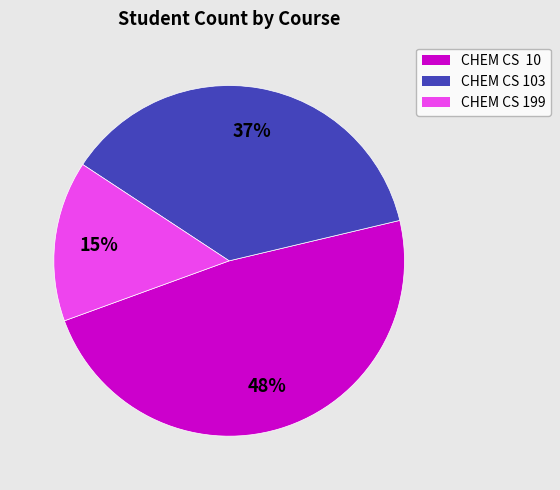

To the nearest percent, what is the average slice percentage?

33%